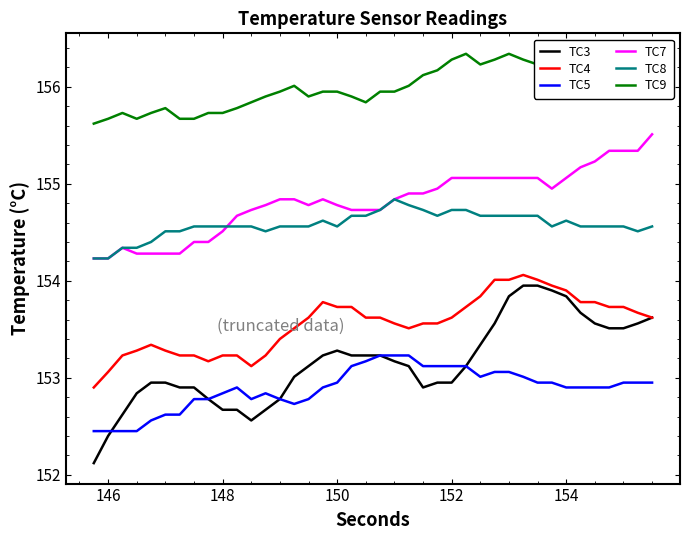

Does the chart display data point markers on the line(s)?

No